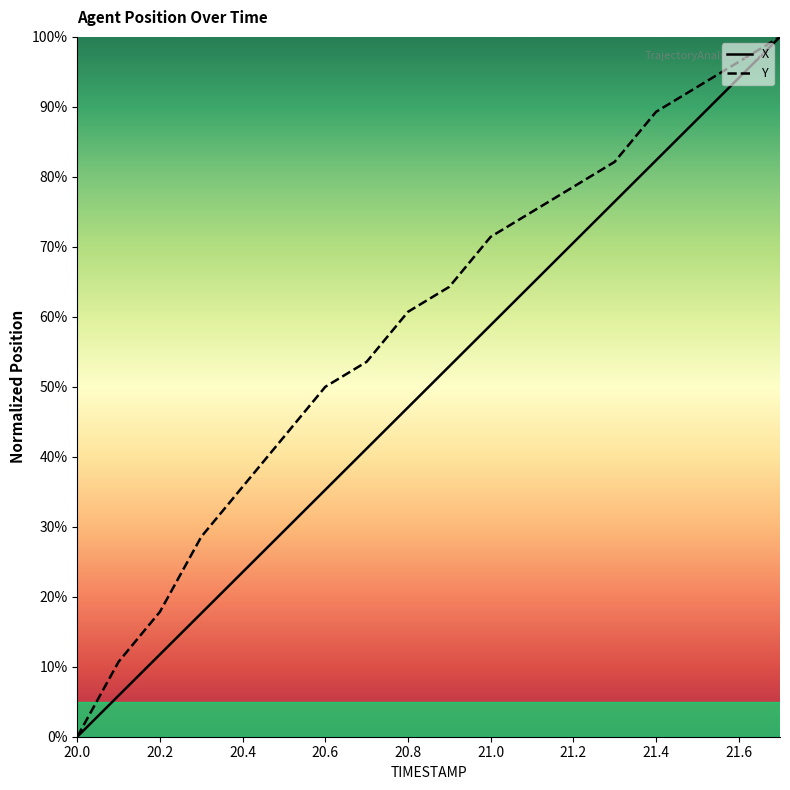

What is the average value of the X series?

50.0